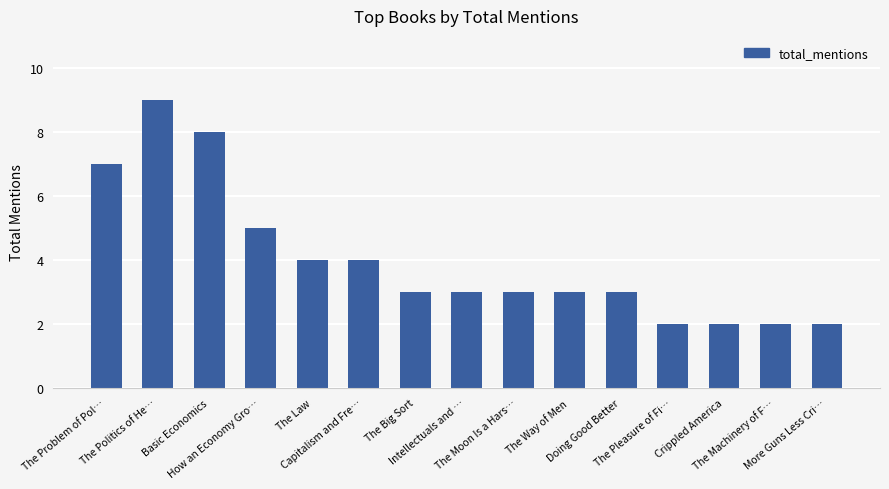

Approximately how many times larger is the value at Doing Good Better compared to The Moon Is a Hars…?

1.0